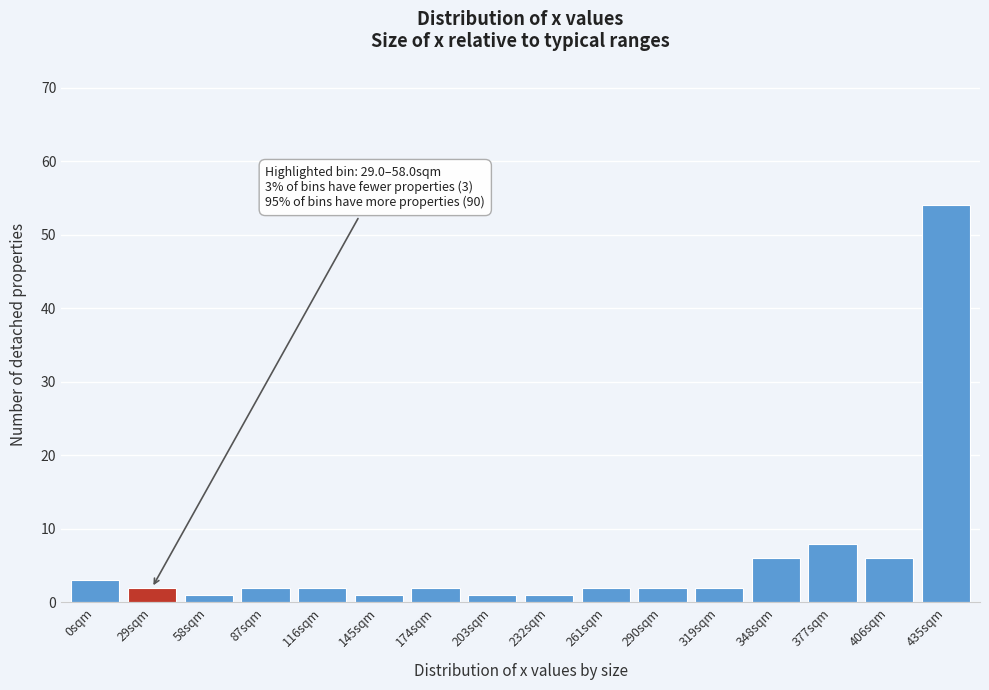

Reading left to right, transcribe all the data shown in this chart.

0sqm=3	29sqm=2	58sqm=1	87sqm=2	116sqm=2	145sqm=1	174sqm=2	203sqm=1	232sqm=1	261sqm=2	290sqm=2	319sqm=2	348sqm=6	377sqm=8	406sqm=6	435sqm=54